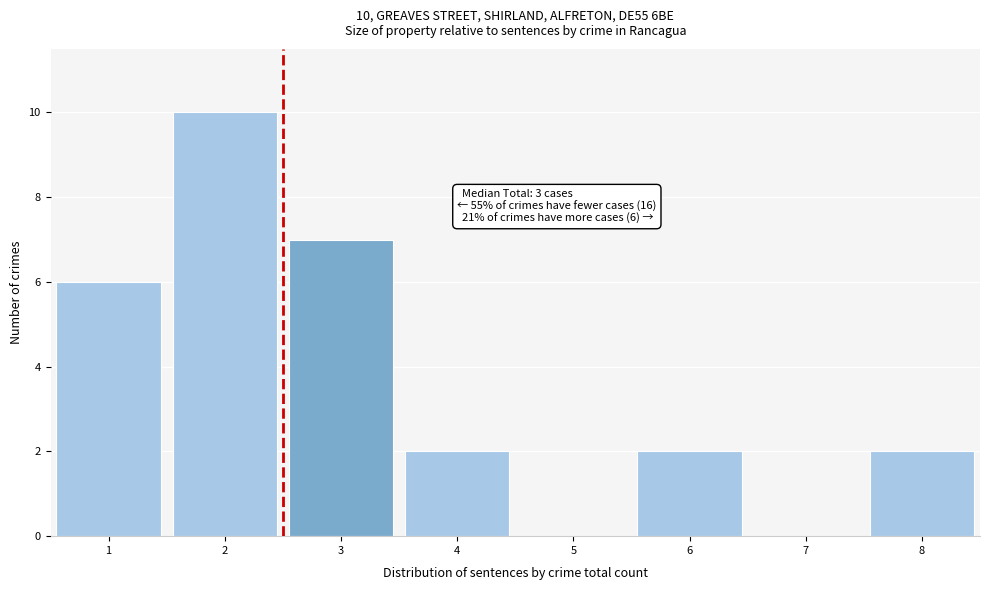

Which range on the x-axis has the tallest bar?

1.5 to 2.5